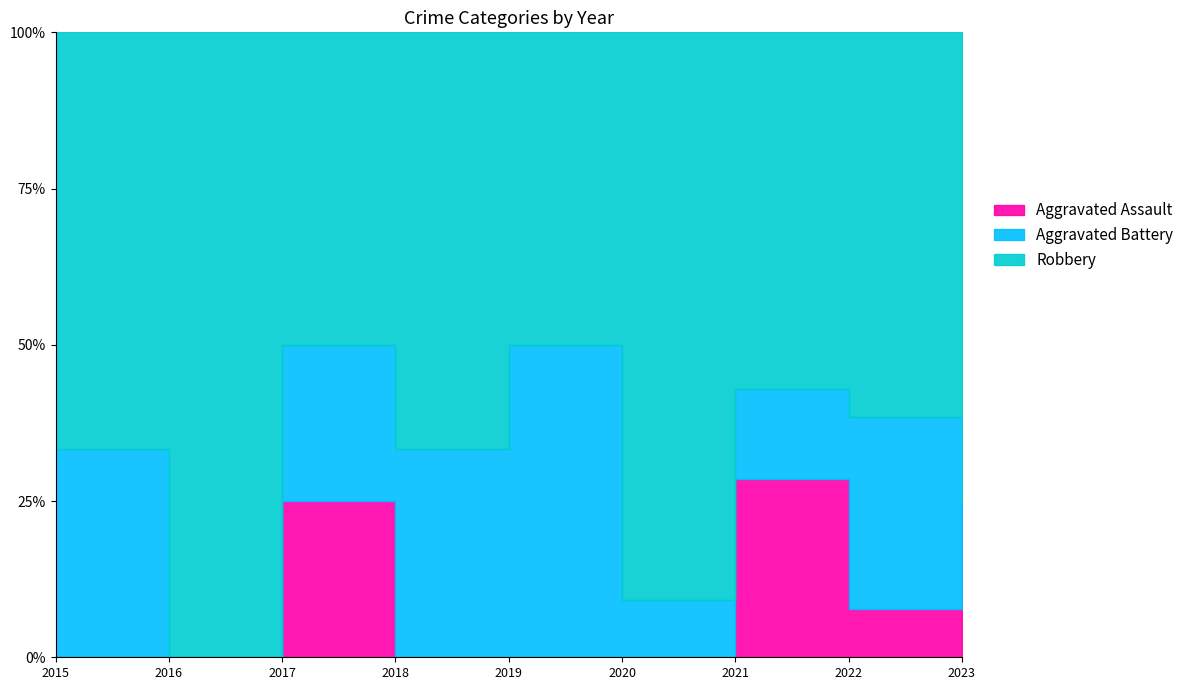

Rank the series by their average value, from lowest to highest.

Aggravated Assault, Aggravated Battery, Robbery